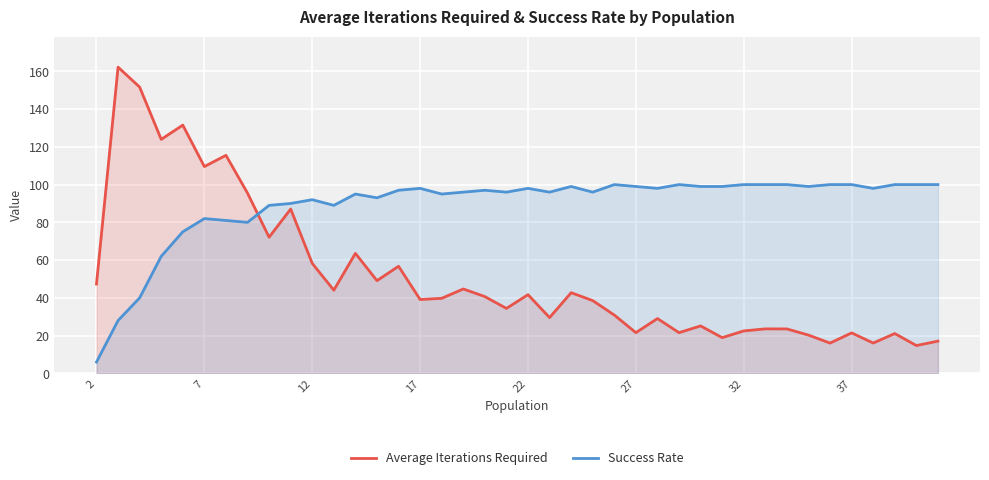

Which series has the largest range (max minus min)?

Average Iterations Required